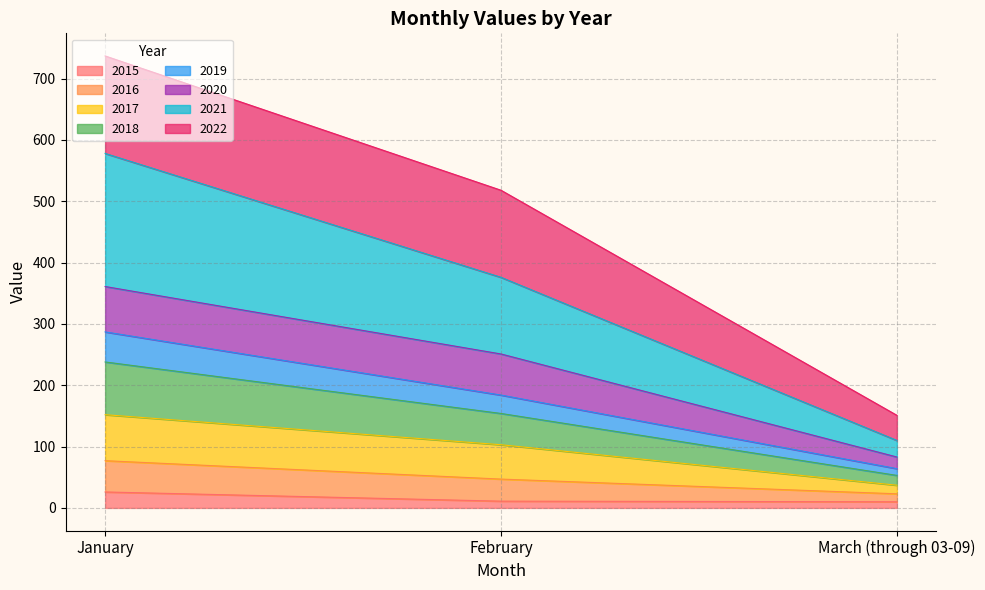

At which category is the sum across all series the highest?

January